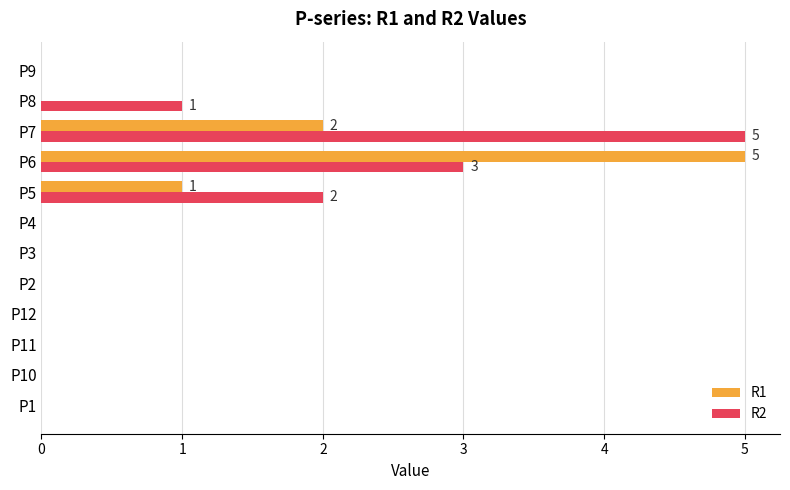

True or false: R1 has a value of -3 at P2.

False